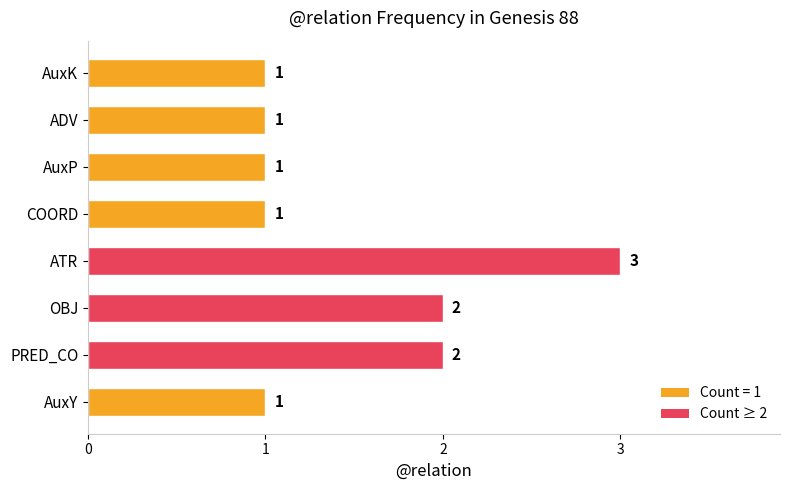

True or false: the data shows 2 at PRED_CO.

True